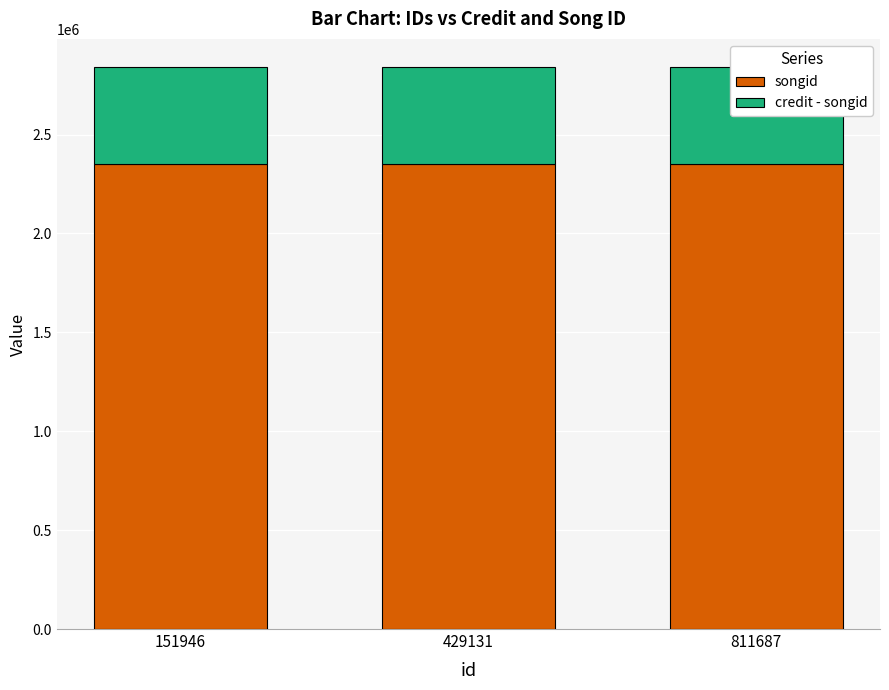

At which label is songid closest to 2350328?

151946